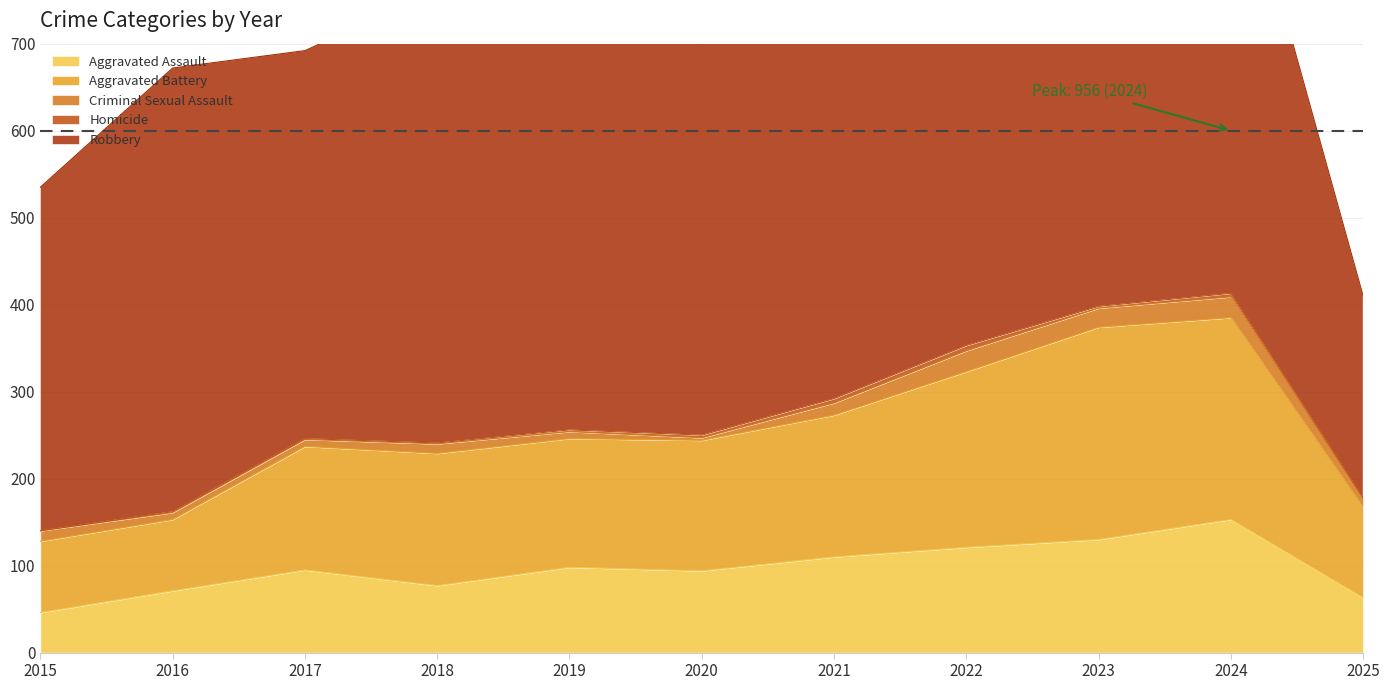

True or false: Aggravated Battery has a value of 82 at 2015.

True